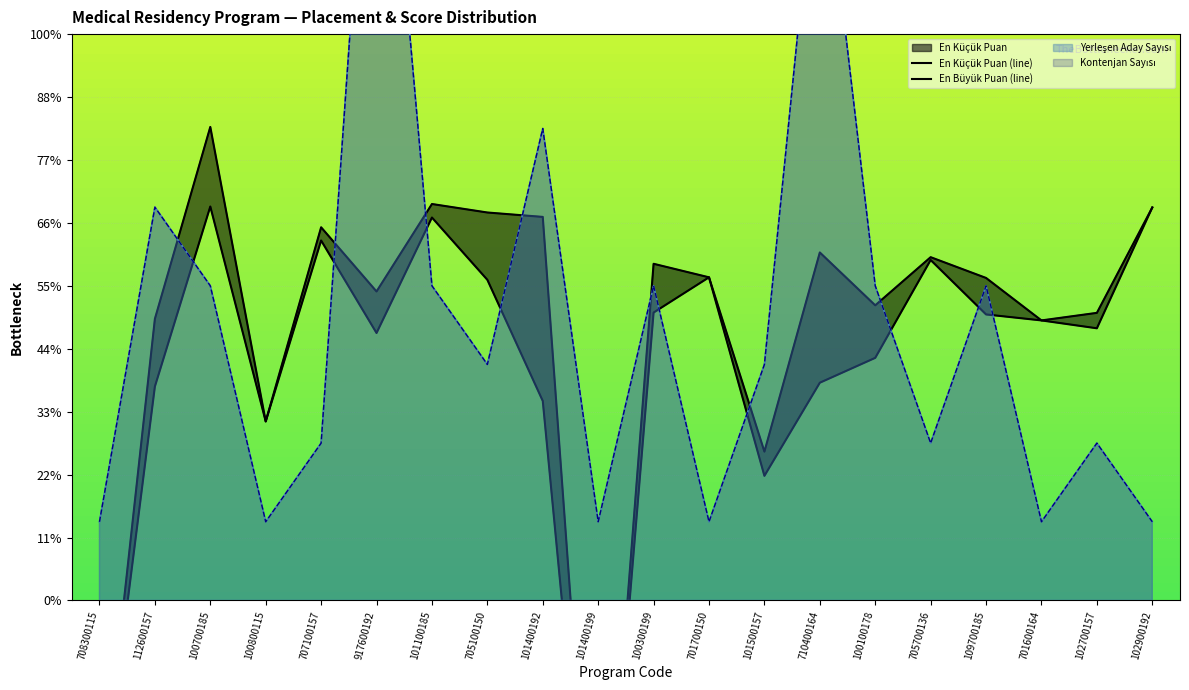

At which label does En Küçük Puan (line) reach its minimum?

101400199